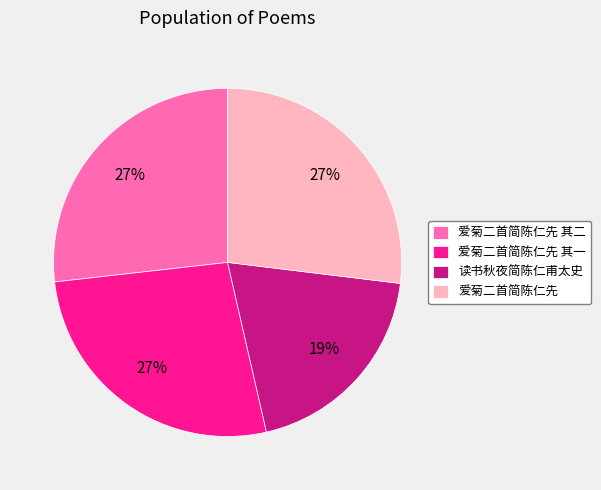

Which category has the smallest portion of the pie?

读书秋夜简陈仁甫太史